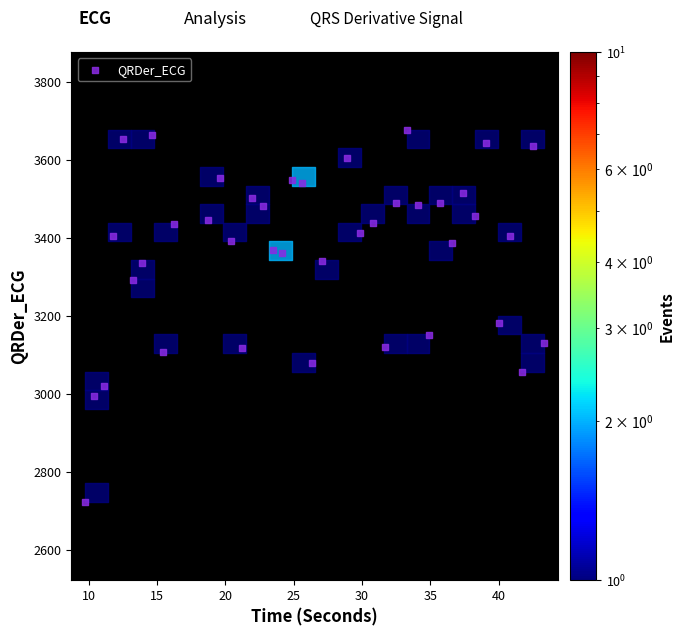

What is the range of X values (max minus min)?

33.6